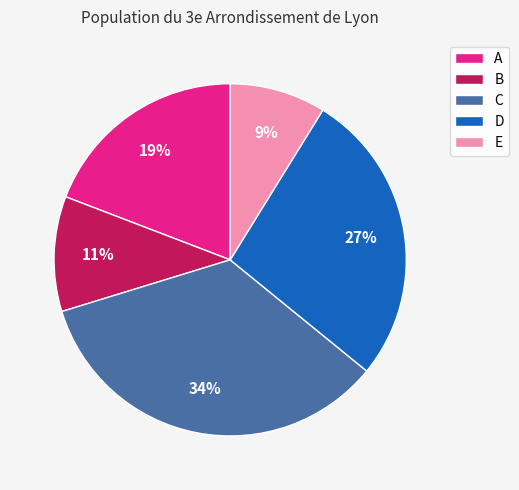

Do B and E together represent more than half of the pie?

No